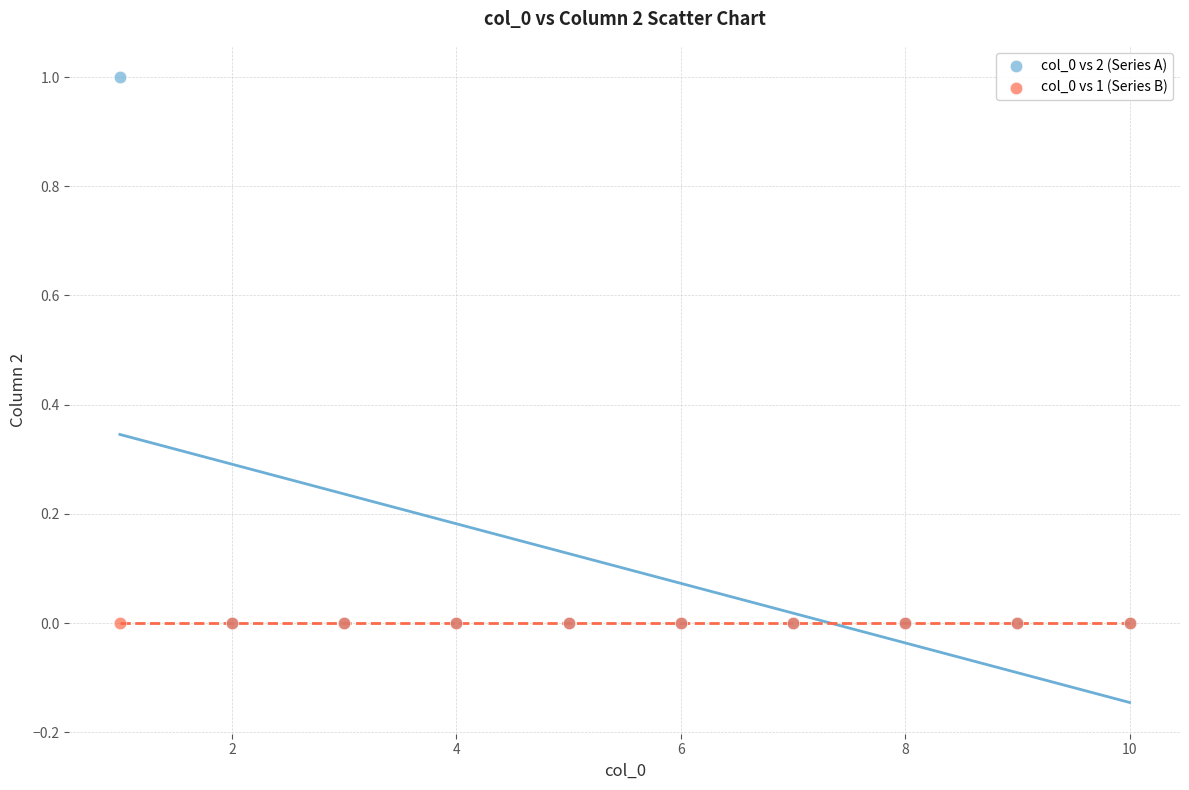

Which series reaches the maximum Y coordinate?

col_0 vs 2 (Series A)